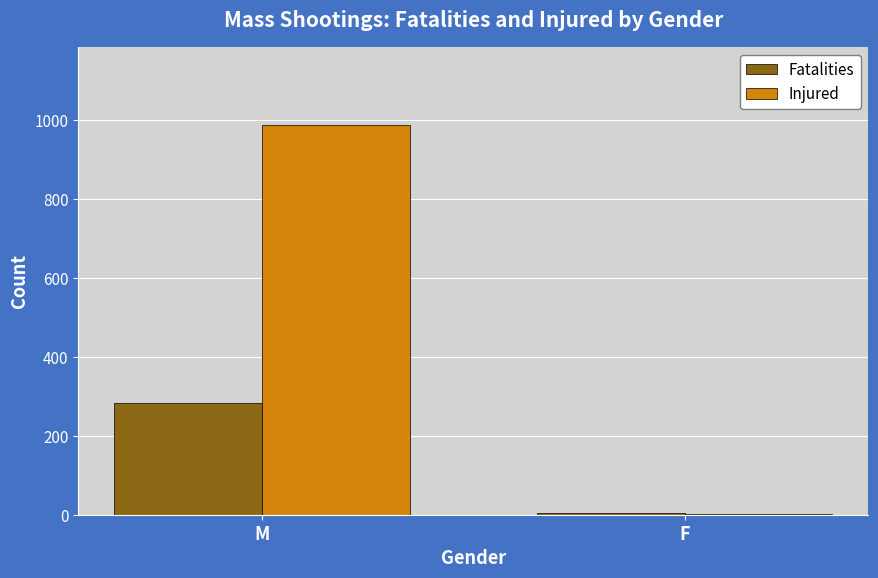

At which label does Injured reach its peak?

M